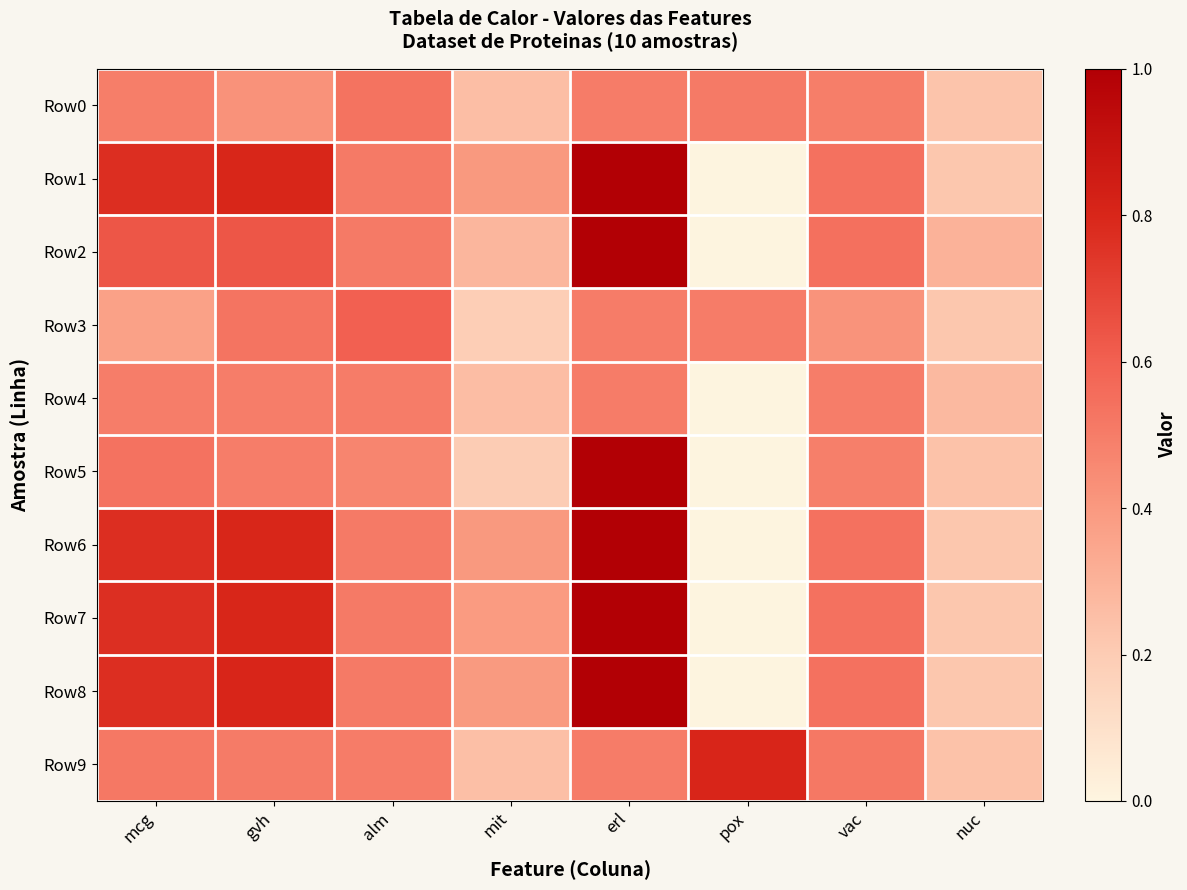

What is the spread (max minus min) of values at mcg?

0.4